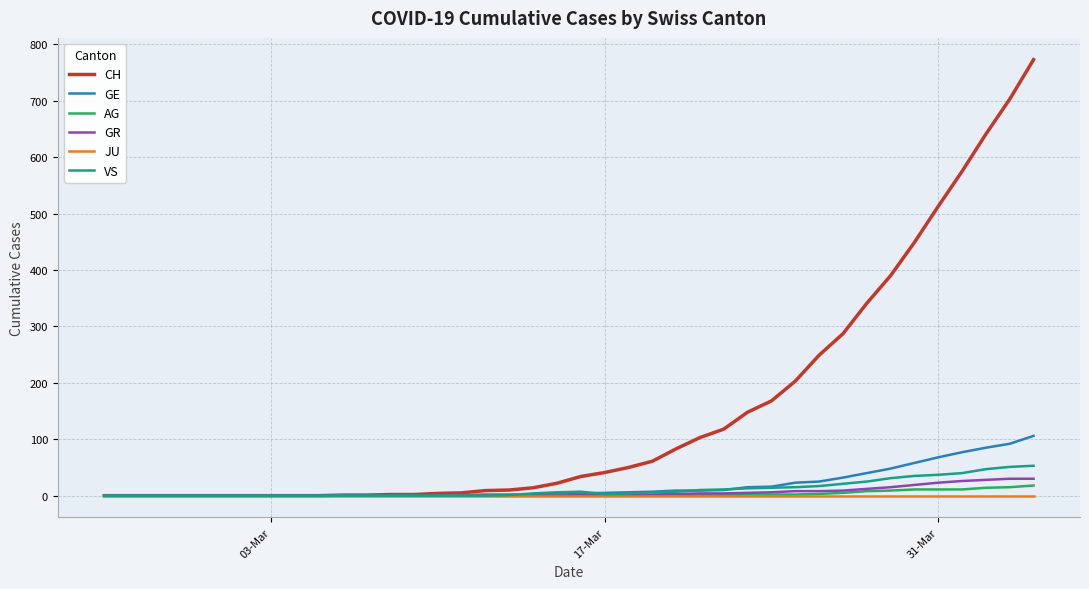

Which series has the largest total across all categories?

CH